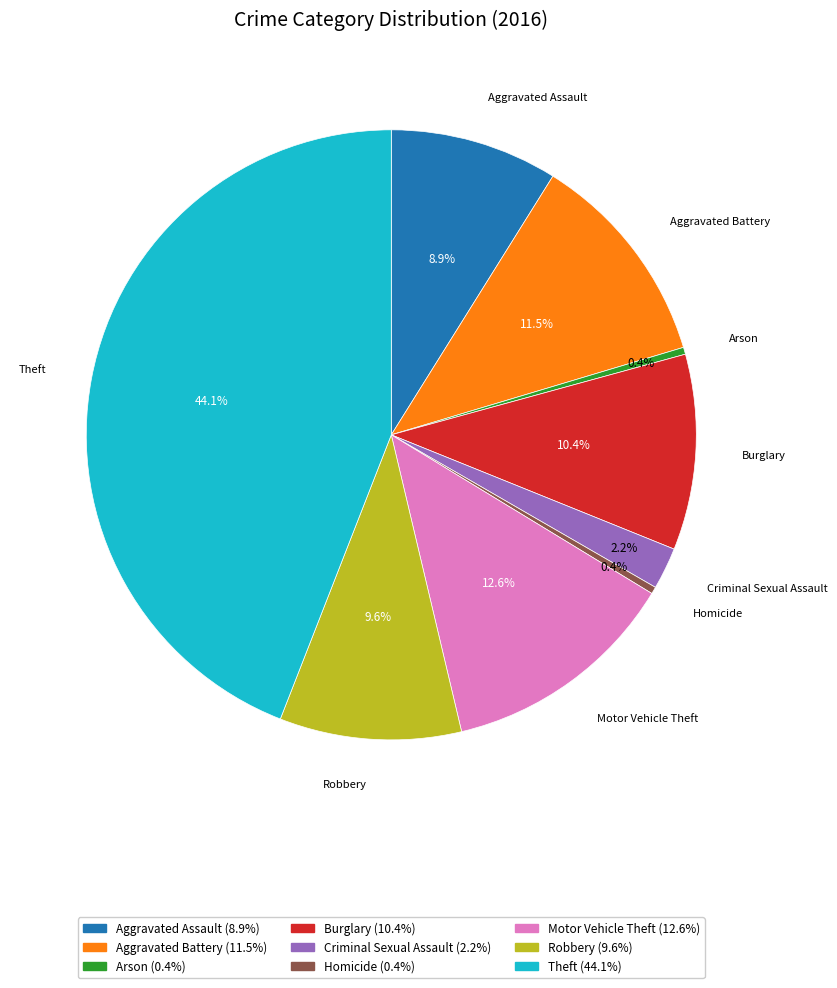

What percentage do Arson and Aggravated Assault together represent?

9.3%